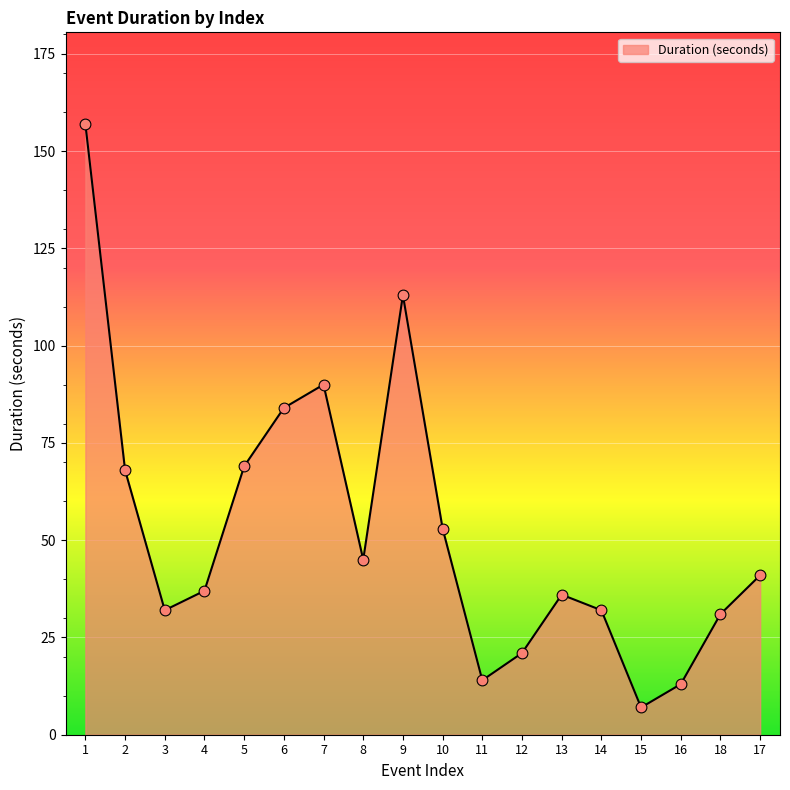

What is the ratio of the value at 18 to the value at 15?

4.4